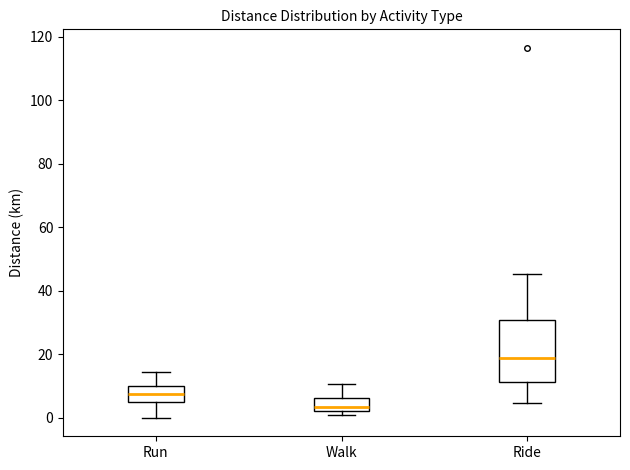

Reading left to right, transcribe this box plot: for each box, give where its median line is, the range the box spans, and where its two whiskers end, as read against the y-axis. The values are not printed on the chart, so give them approximately, as read against the axis.

Run: median 8, box 4 to 10, whiskers 0 to 14
Walk: median 4, box 2 to 6, whiskers 0 to 10
Ride: median 18, box 12 to 30, whiskers 4 to 46